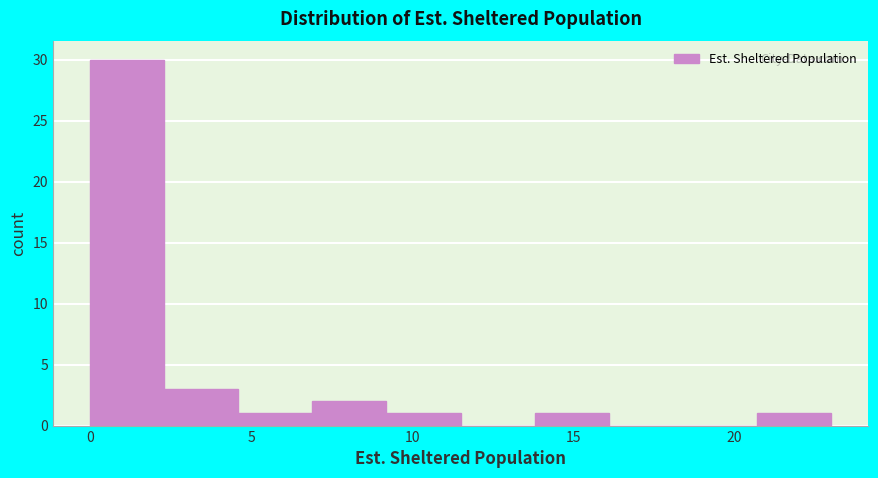

Over which range of the x-axis is the bar tallest?

0.0 to 2.3